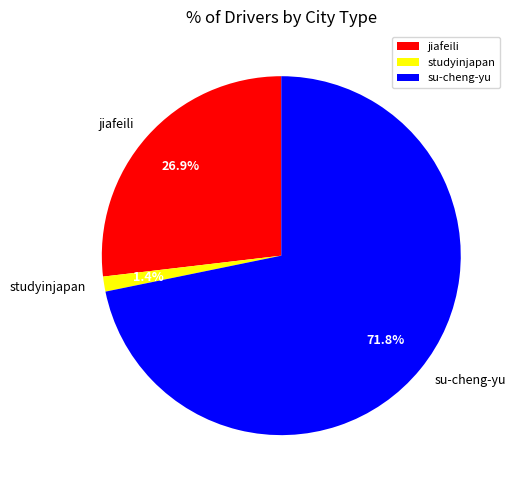

Is there any slice that represents more than half of the pie?

Yes